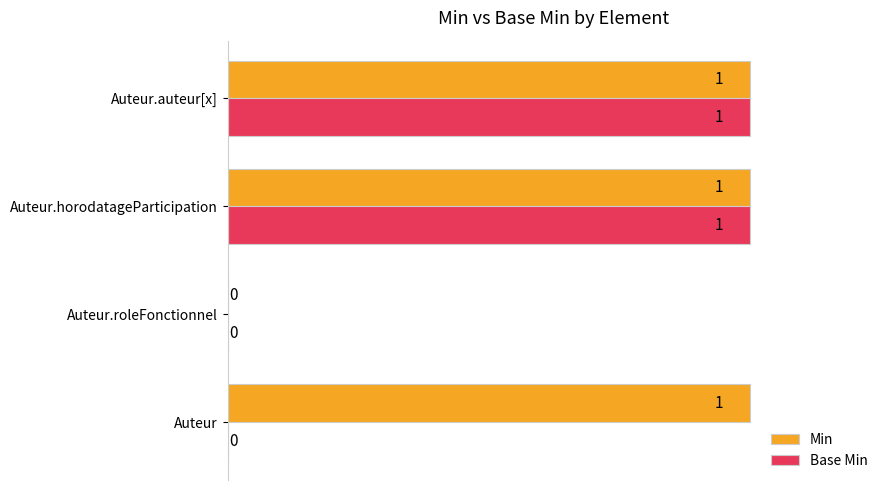

What is the sum of all Base Min values?

2